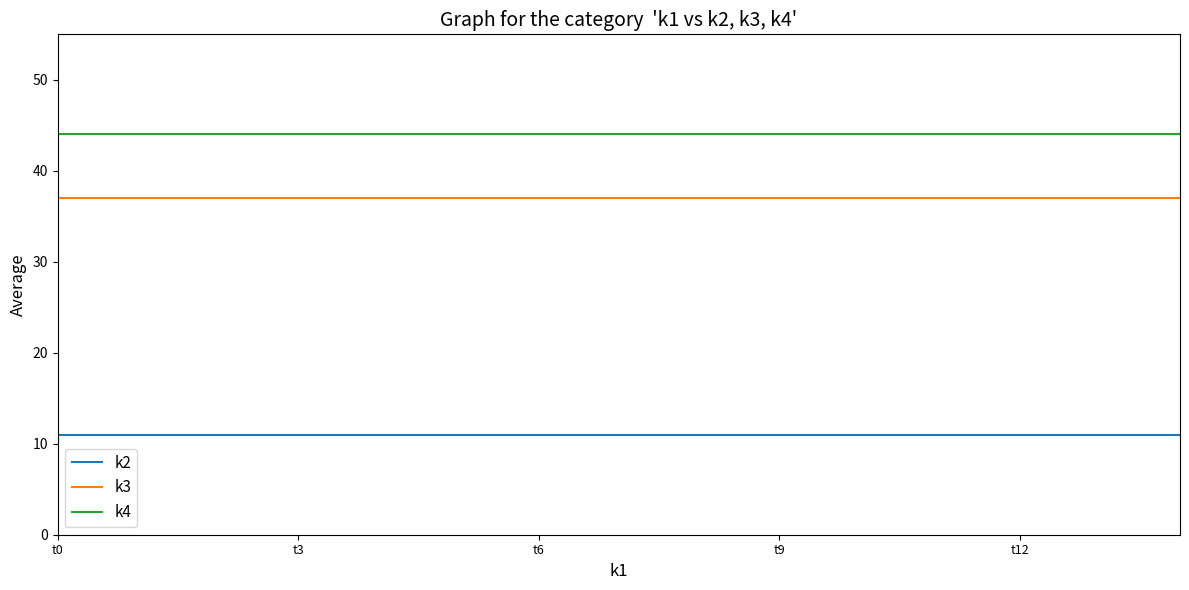

Count the number of categories in the chart.

15